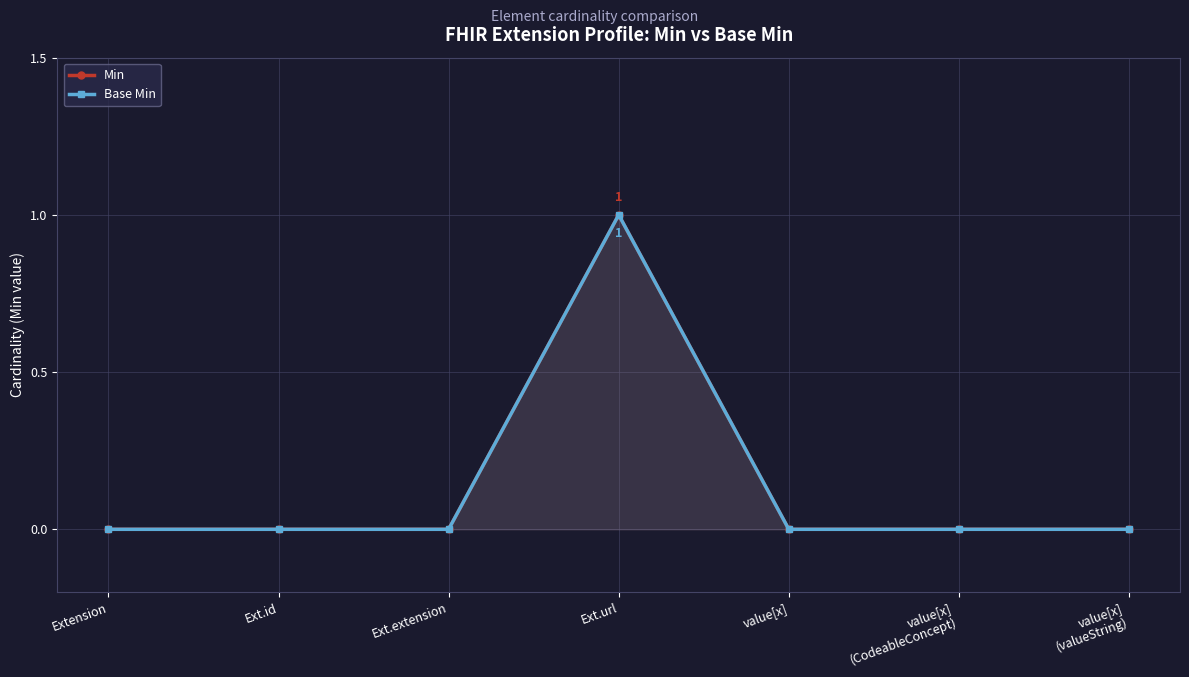

Reading left to right, list all the values displayed in this chart.

Min: 0	0	0	1	0	0	0
Base Min: 0	0	0	1	0	0	0